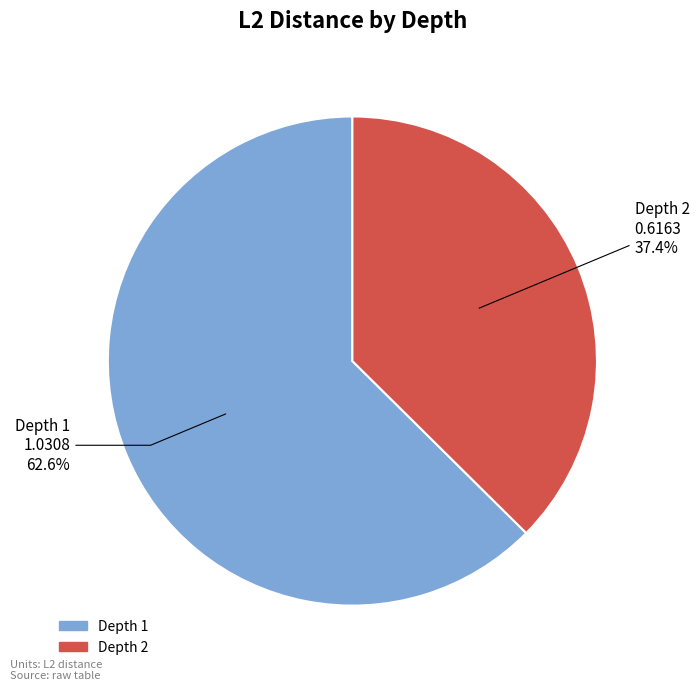

Which category has the smallest portion of the pie?

2